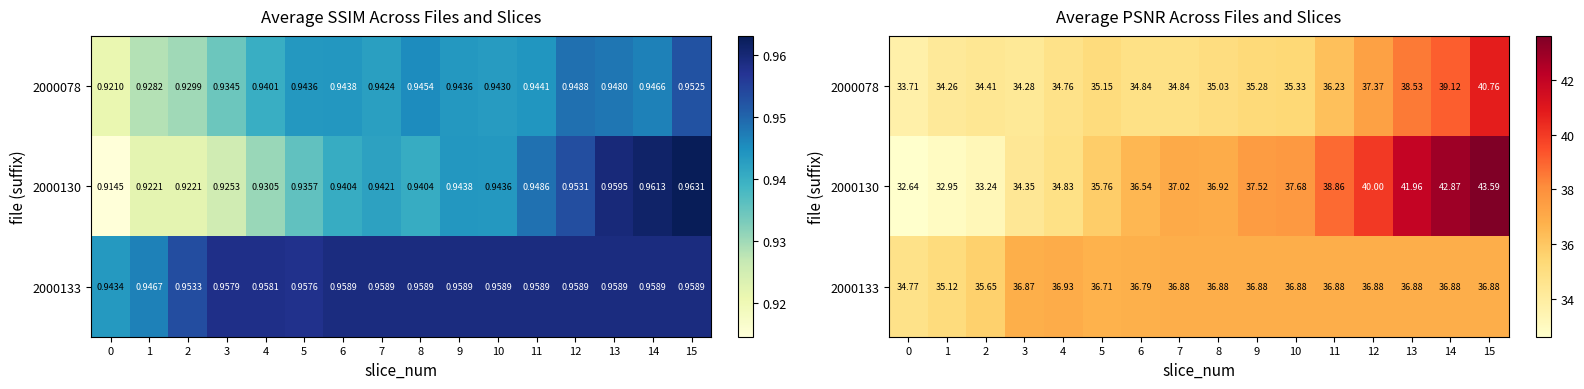

What is the sum of the 2000130 values at 1 and 8?

69.9